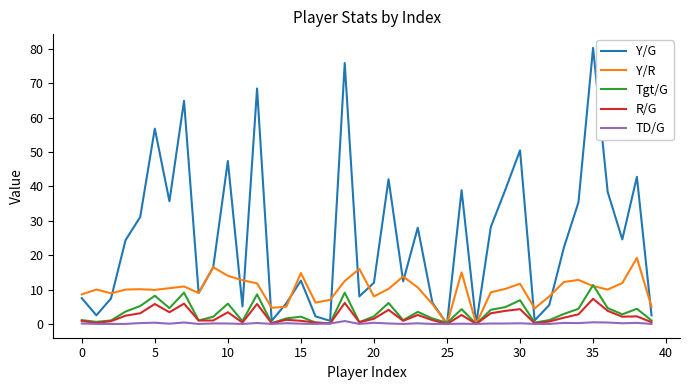

Which series has the largest total across all categories?

Y/G